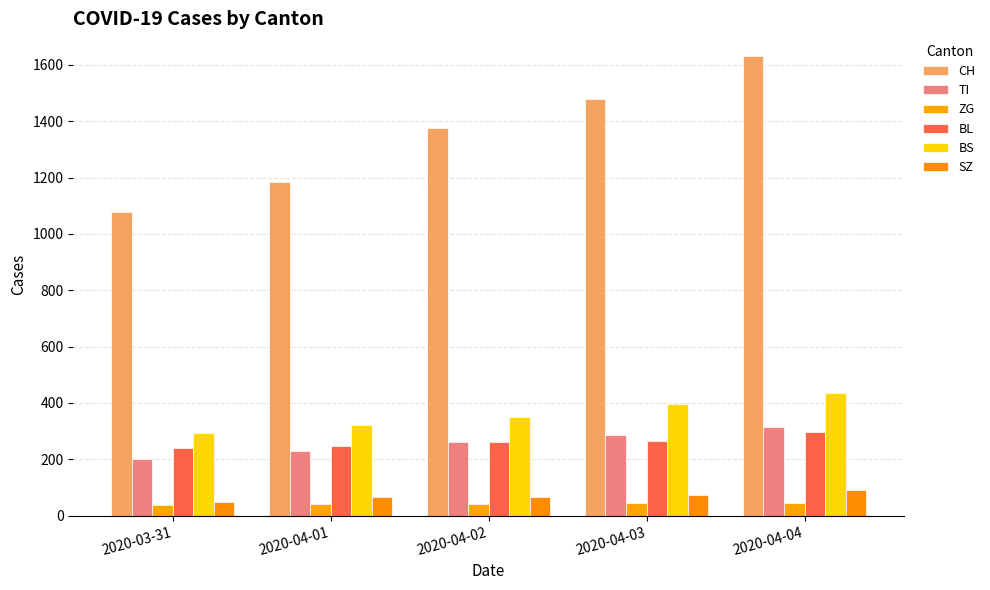

What are all the series names shown in the legend?

CH, TI, ZG, BL, BS, SZ